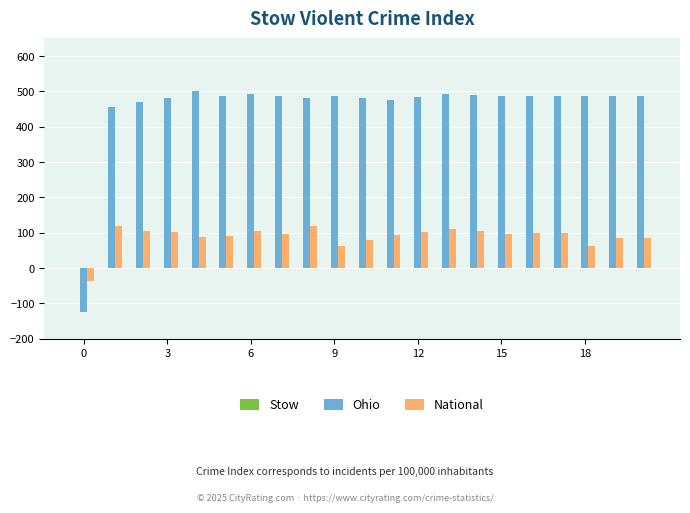

Which series has the largest total across all categories?

Ohio